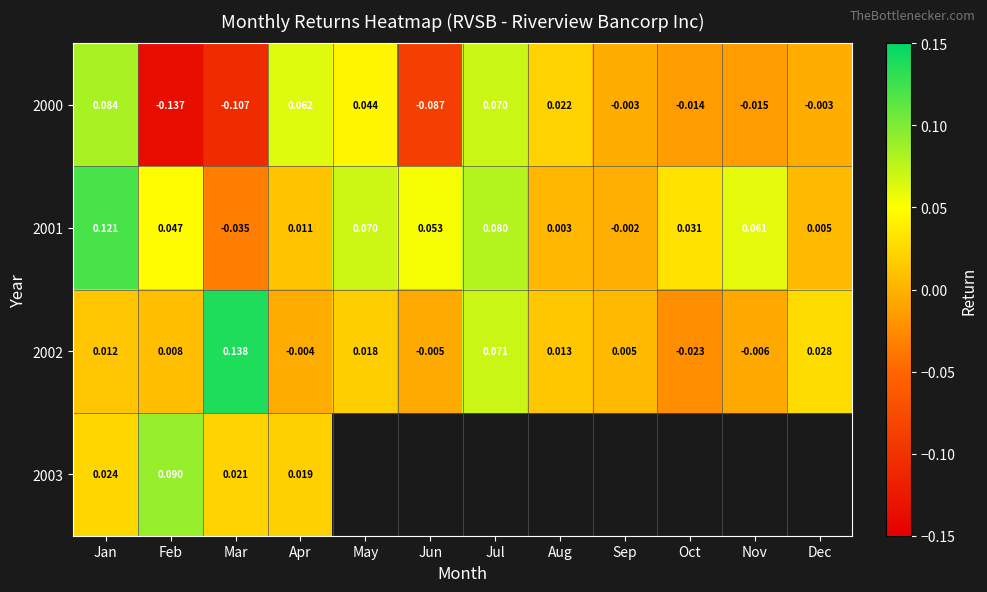

Which has a higher value, Dec or May?

May